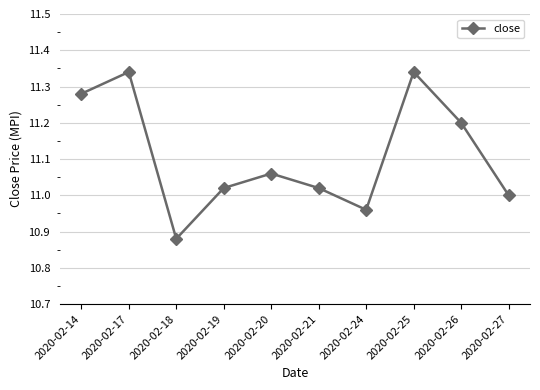

Where is the first local minimum?

2020-02-18